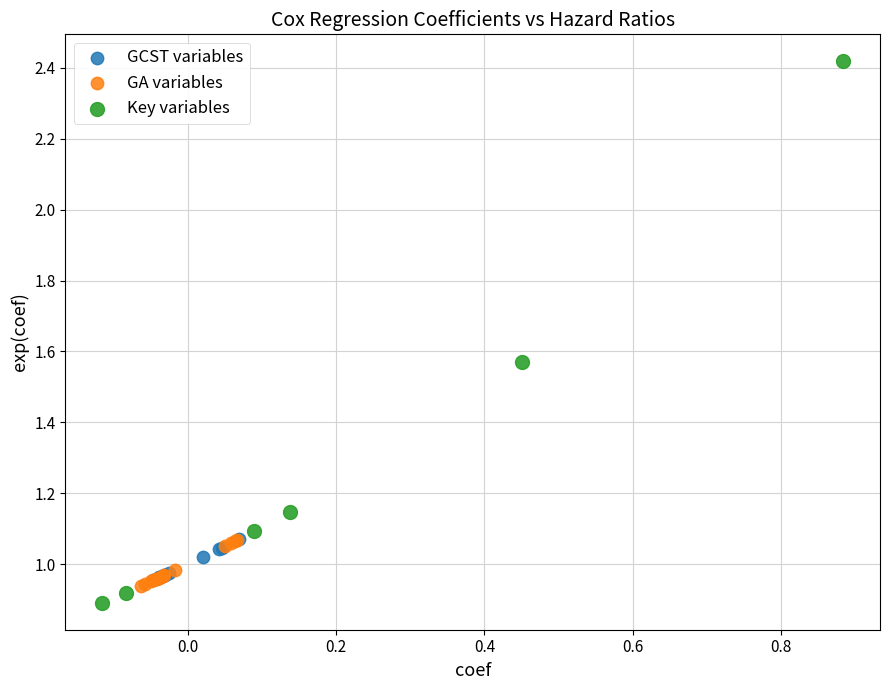

Which series contains the highest Y value?

Key variables